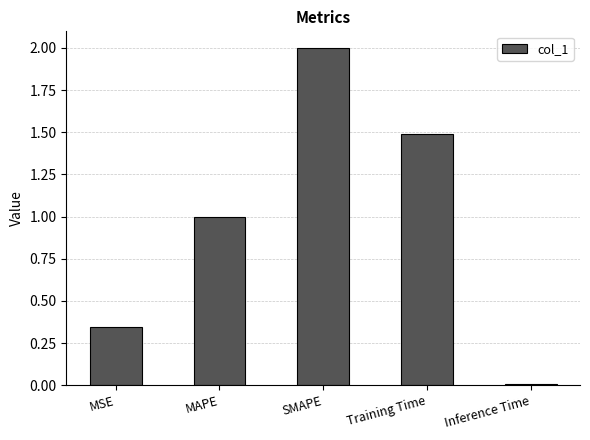

What position from the left is Training Time?

4